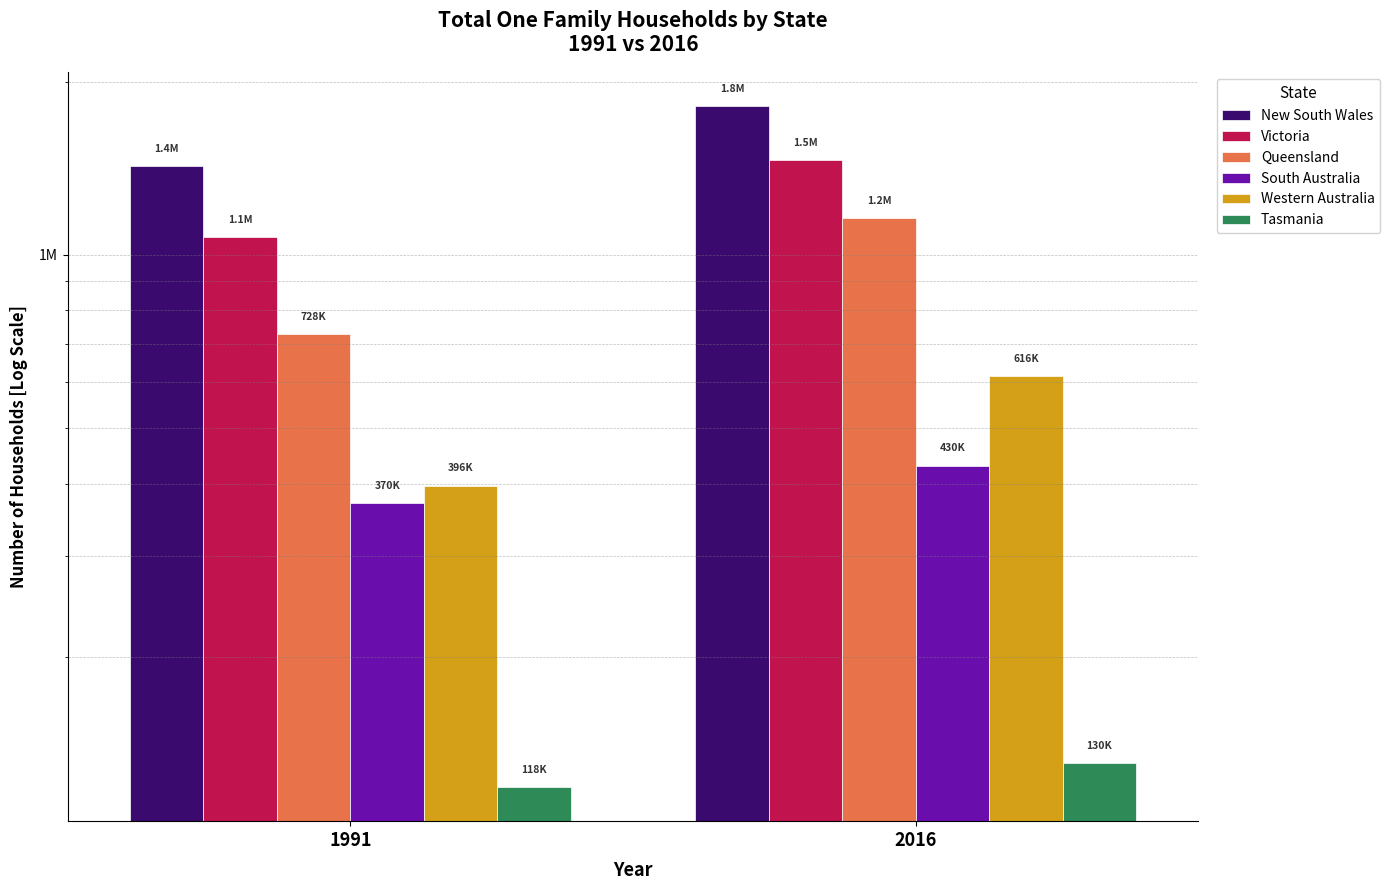

What is the sum of the Queensland values at 2016 and 1991?

1888332